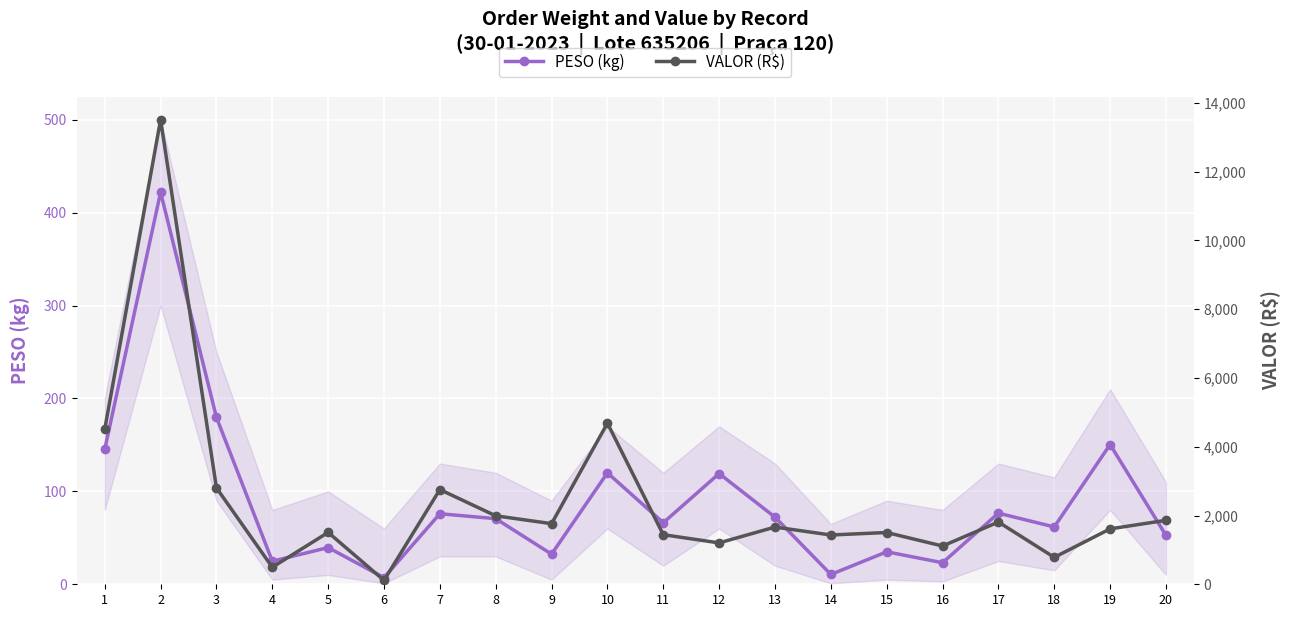

At which category is the sum across all series the highest?

2